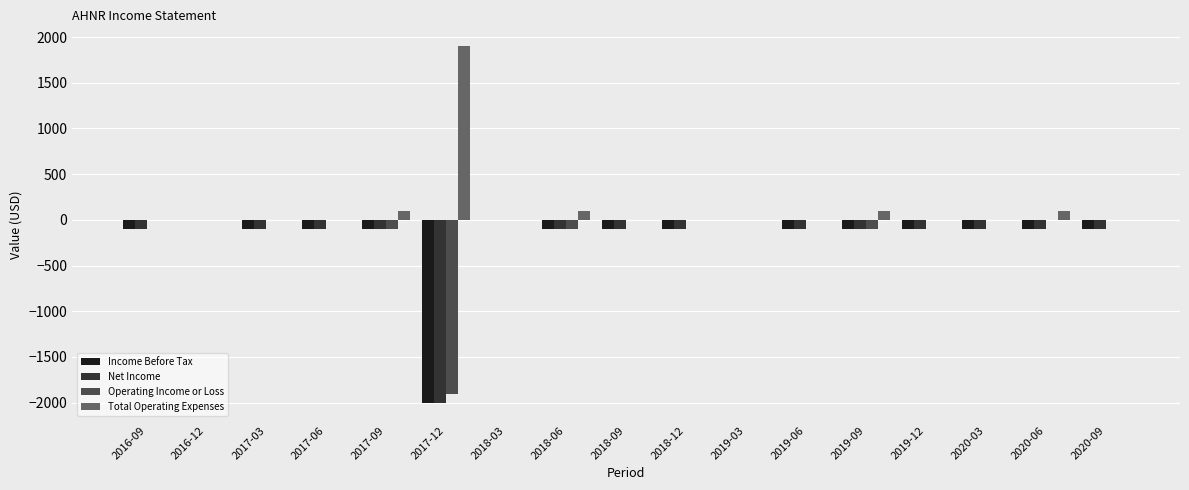

Which category has the highest value across all series?

2017-12